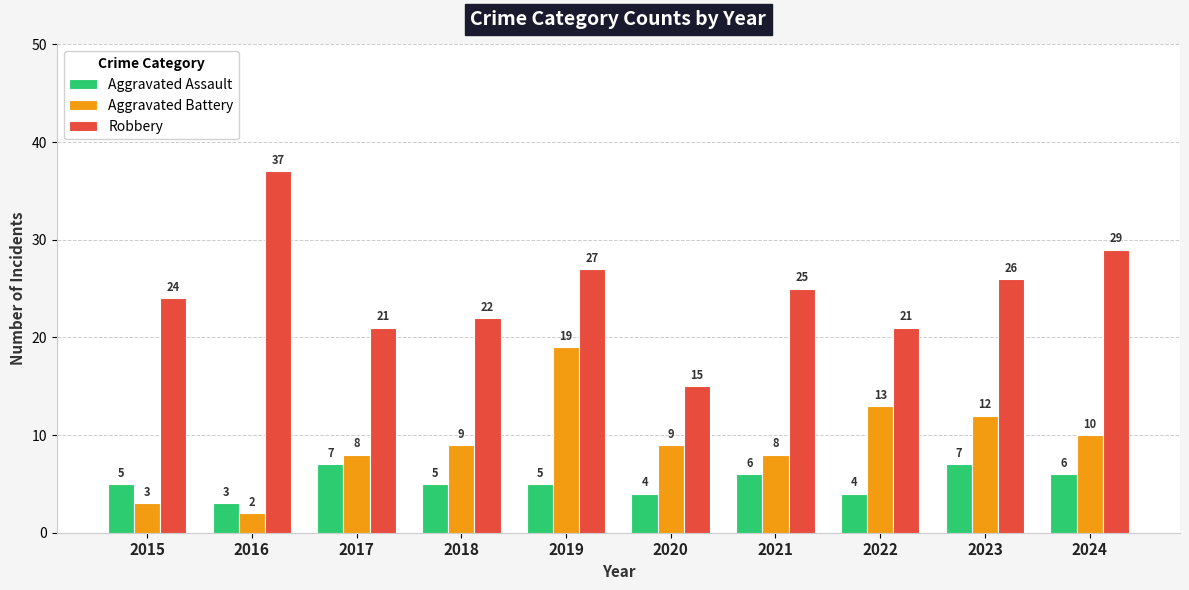

Which category has the lowest value across all series?

2016